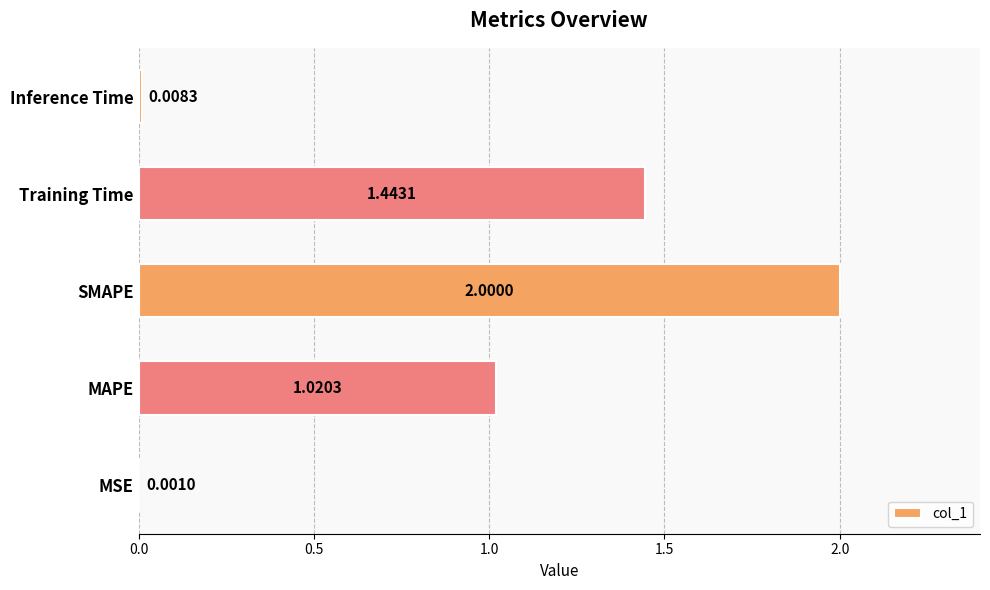

What is the greatest value displayed?

2.0